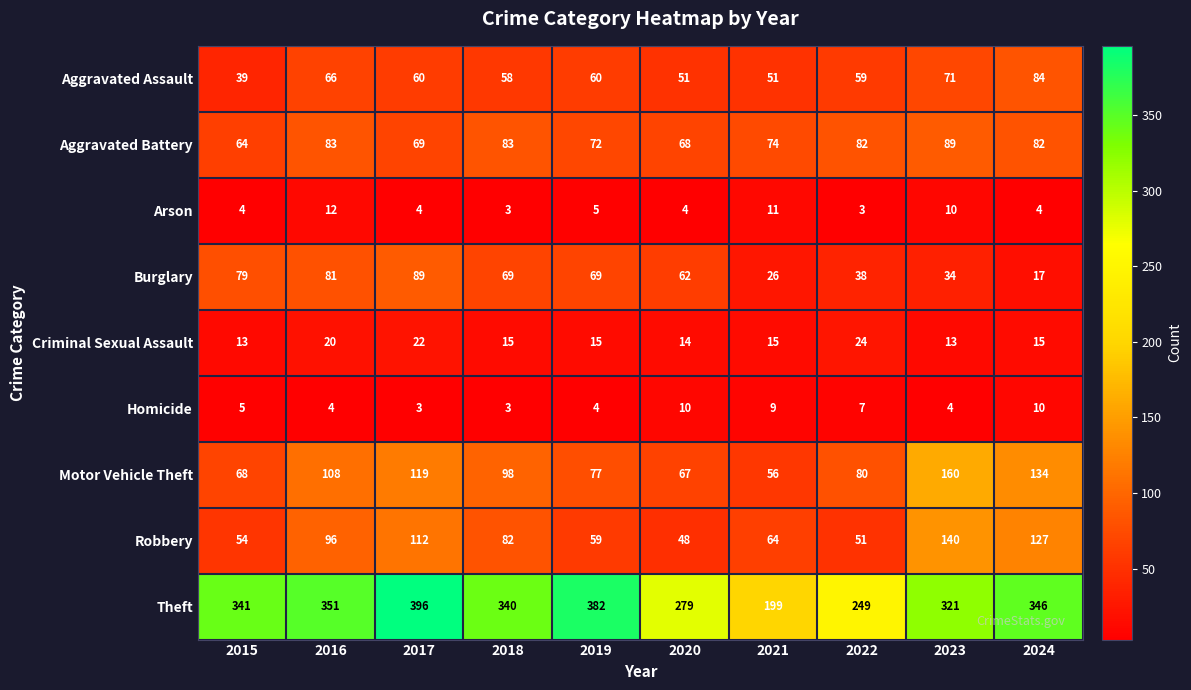

Which category has the highest value across all series?

2017